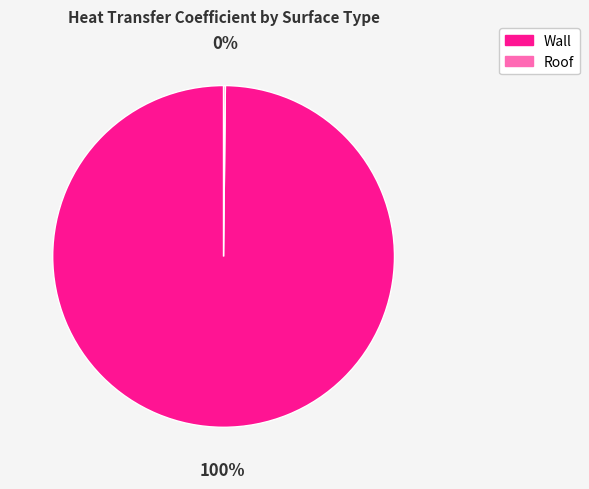

Is there a majority slice in this chart?

Yes